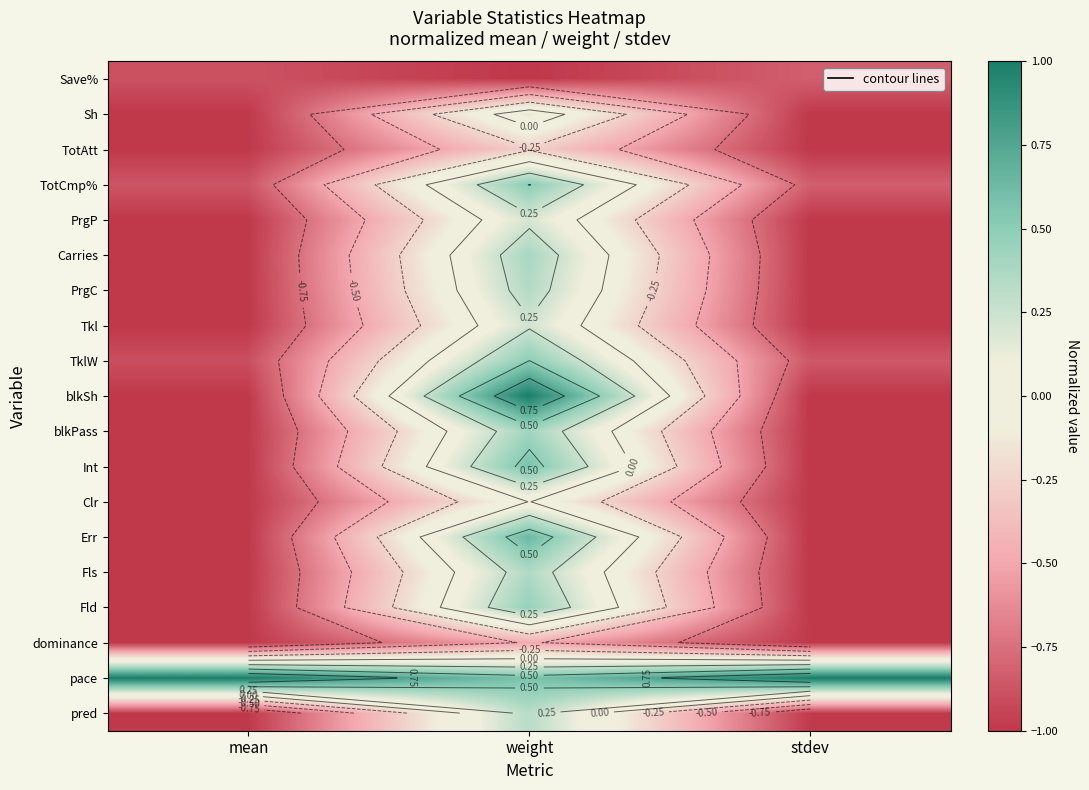

Which has a higher value, mean or weight?

mean